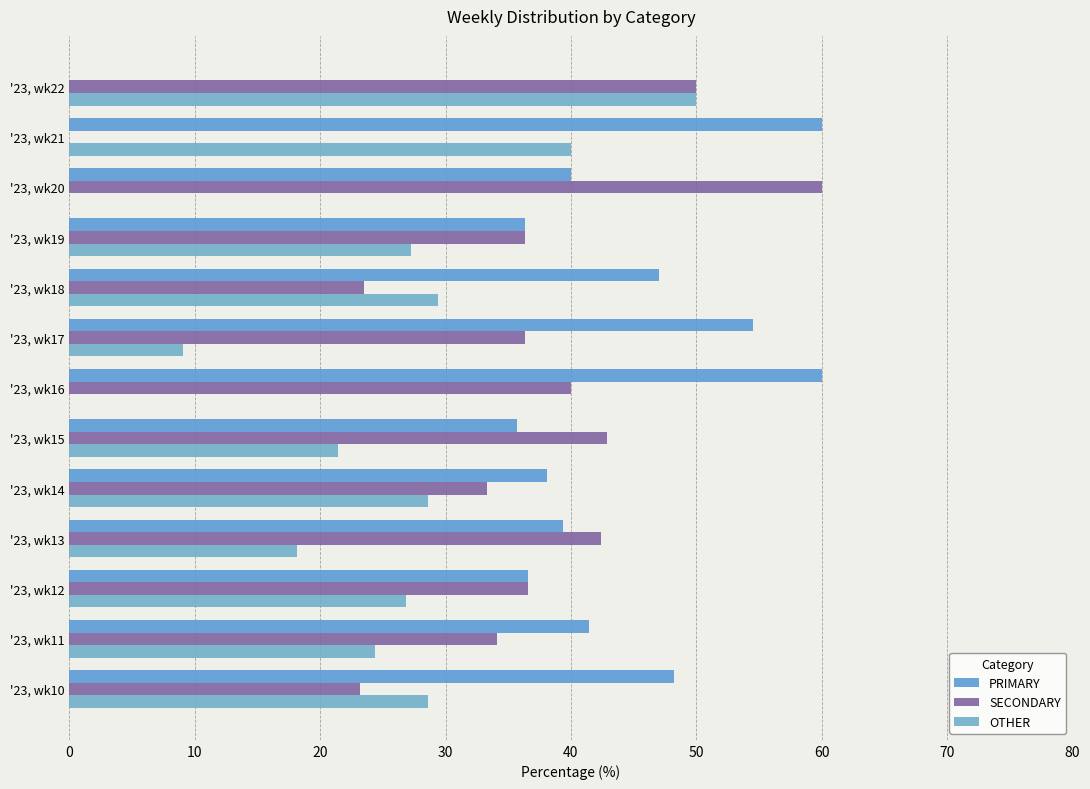

How many series are shown in this chart?

3